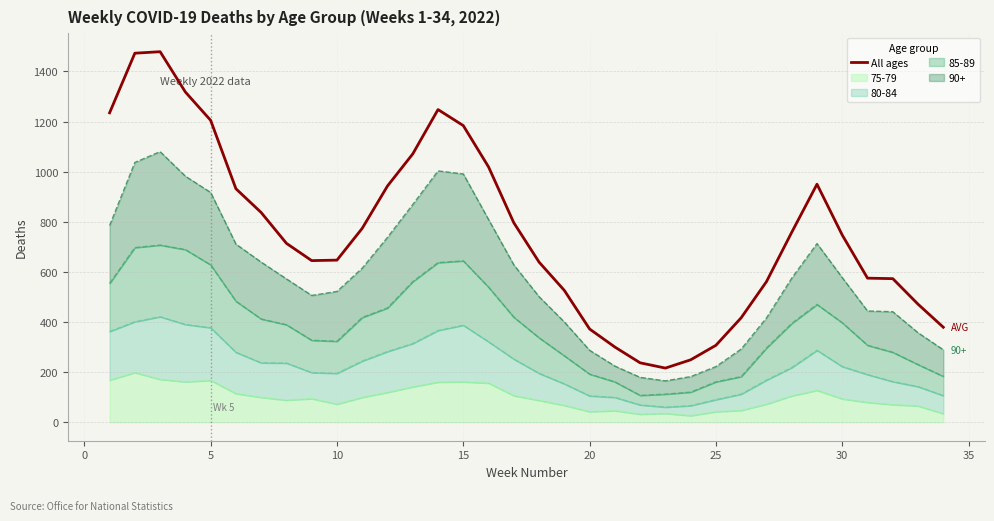

Reading right to left, extract all data points from this chart.

379	471	573	575	747	950	758	561	417	307	249	216	237	300	372	526	639	796	1019	1184	1248	1071	943	774	647	645	714	837	932	1205	1318	1479	1473	1235